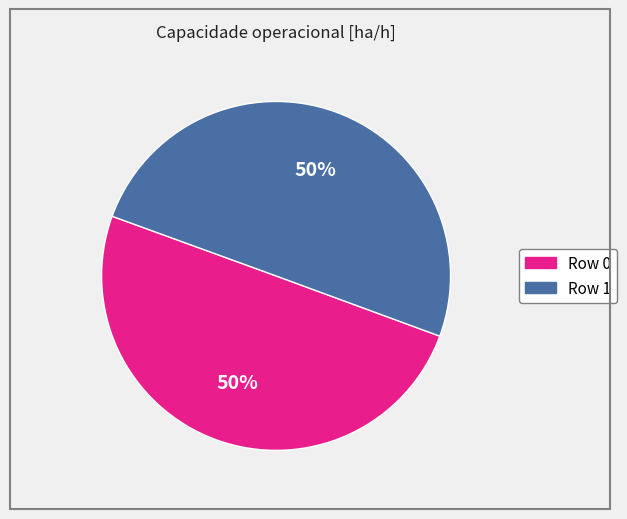

Count the number of slices in the pie.

2